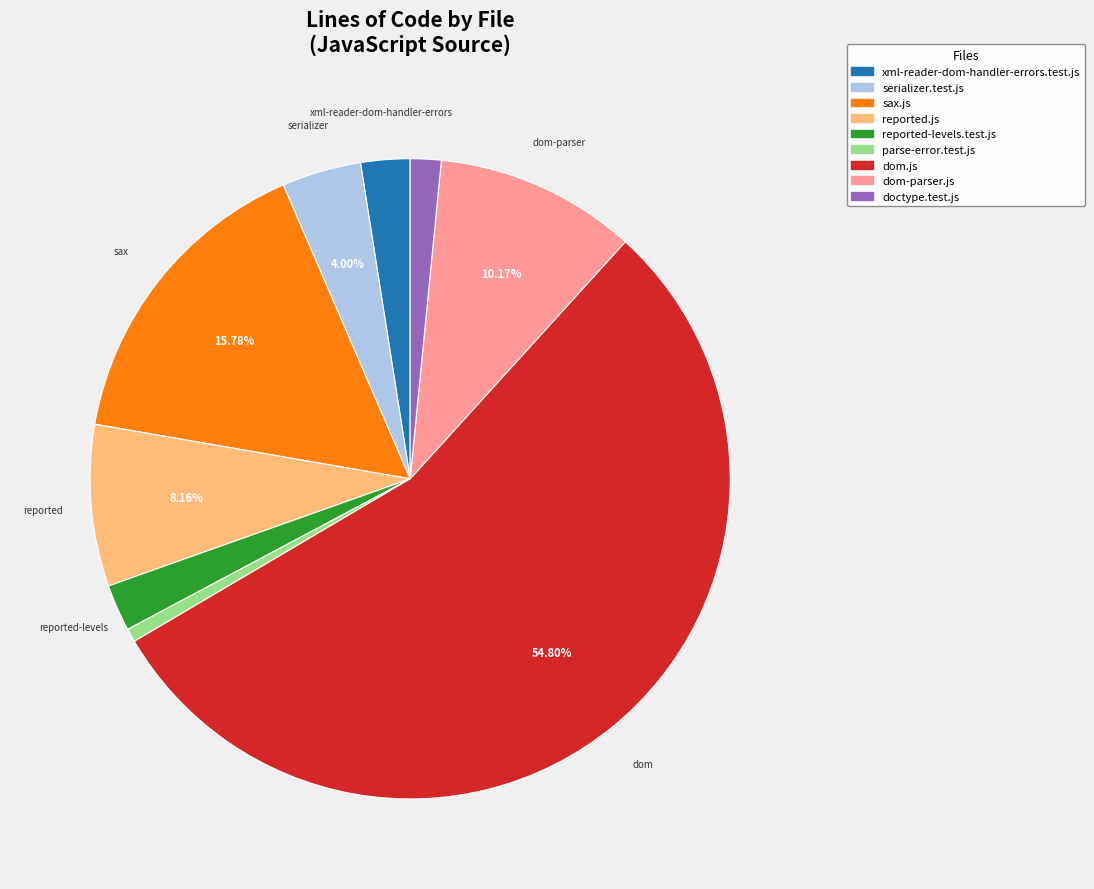

To the nearest percent, what is the difference between the dom.js and reported.js slice percentages?

47%